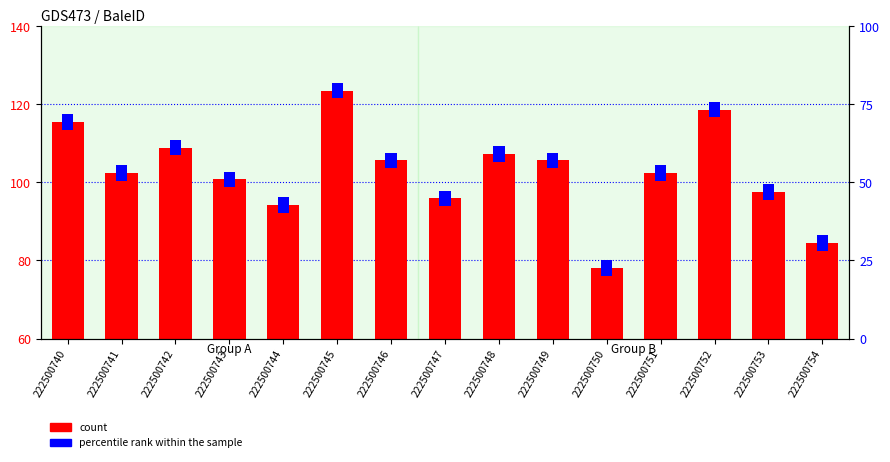

Where does the data first go above 102?

222500740